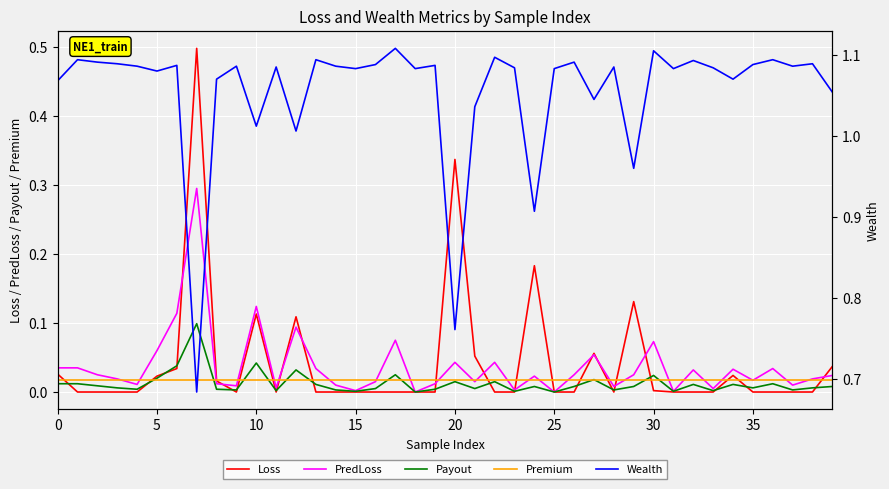

What is the spread (max minus min) of values at 29?

1.0